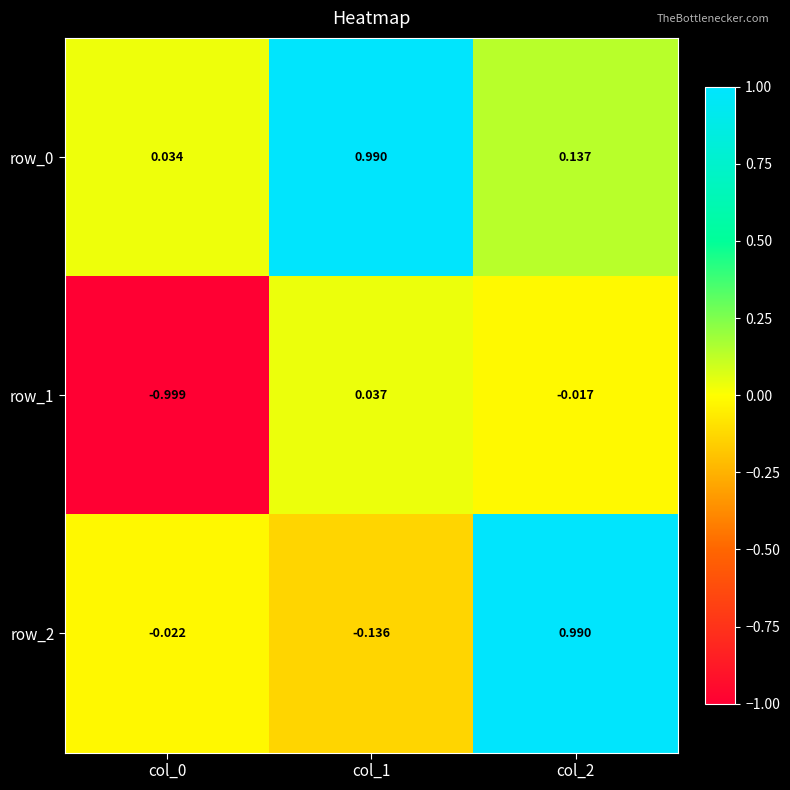

At which category is the sum across all series the highest?

col_2